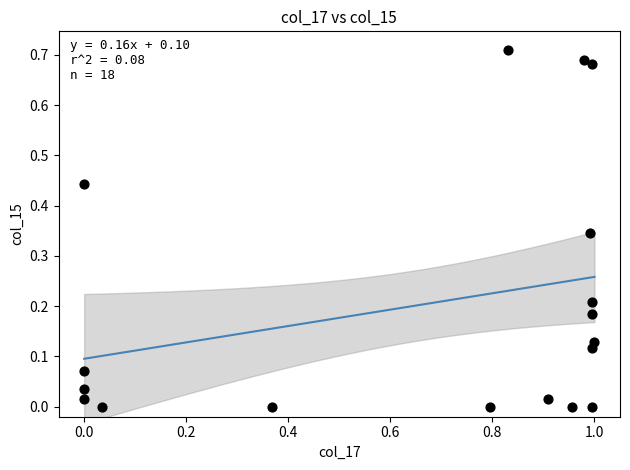

What is the range of X values (max minus min)?

1.0